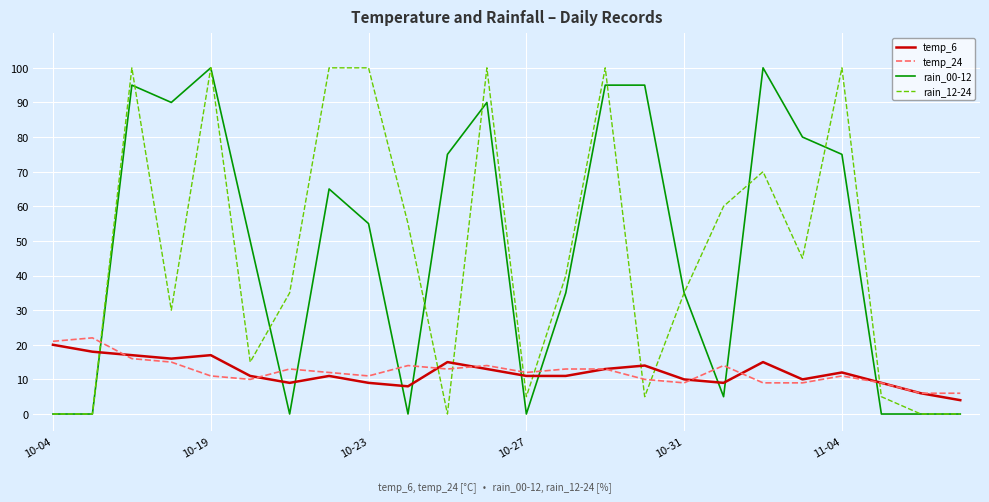

True or false: temp_24 and rain_00-12 intersect in this chart.

True